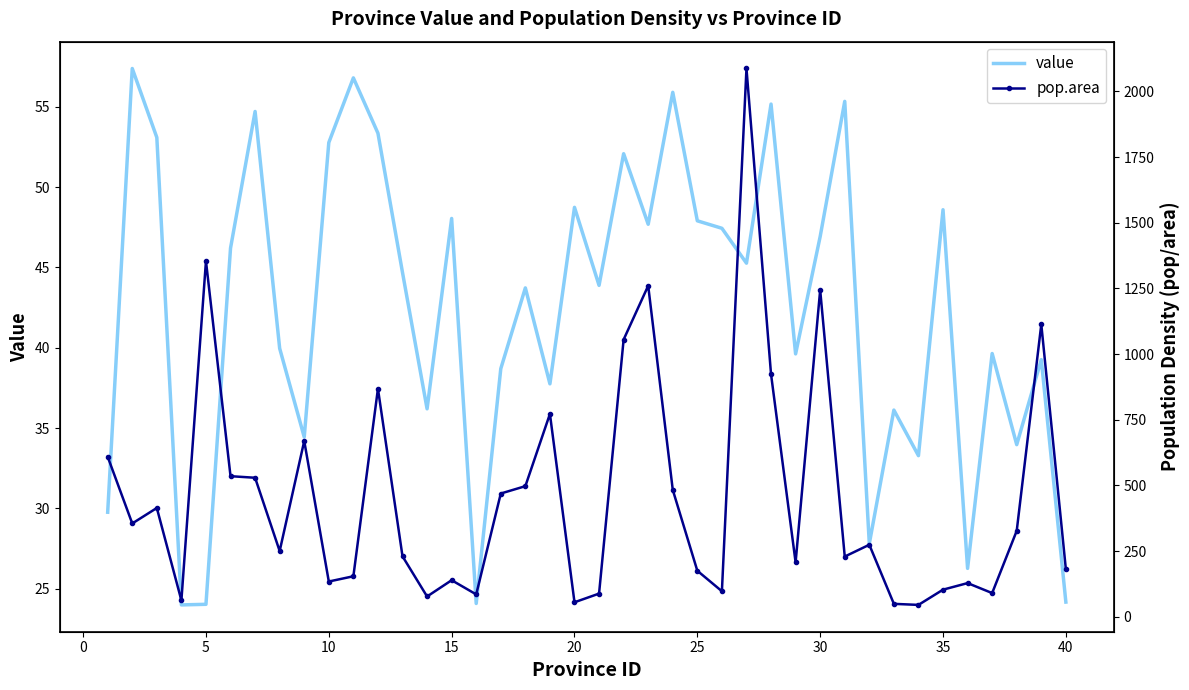

Is this an area chart (filled region under the line)?

No